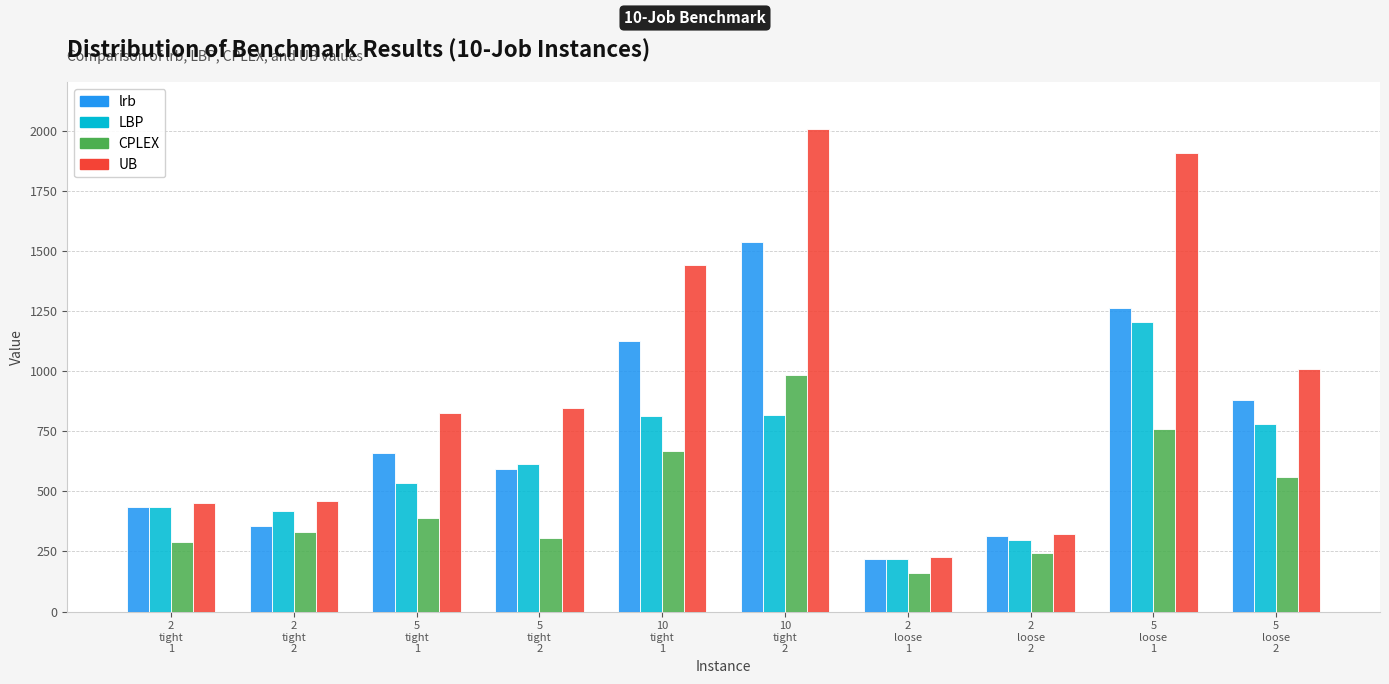

Which series has the largest range (max minus min)?

UB